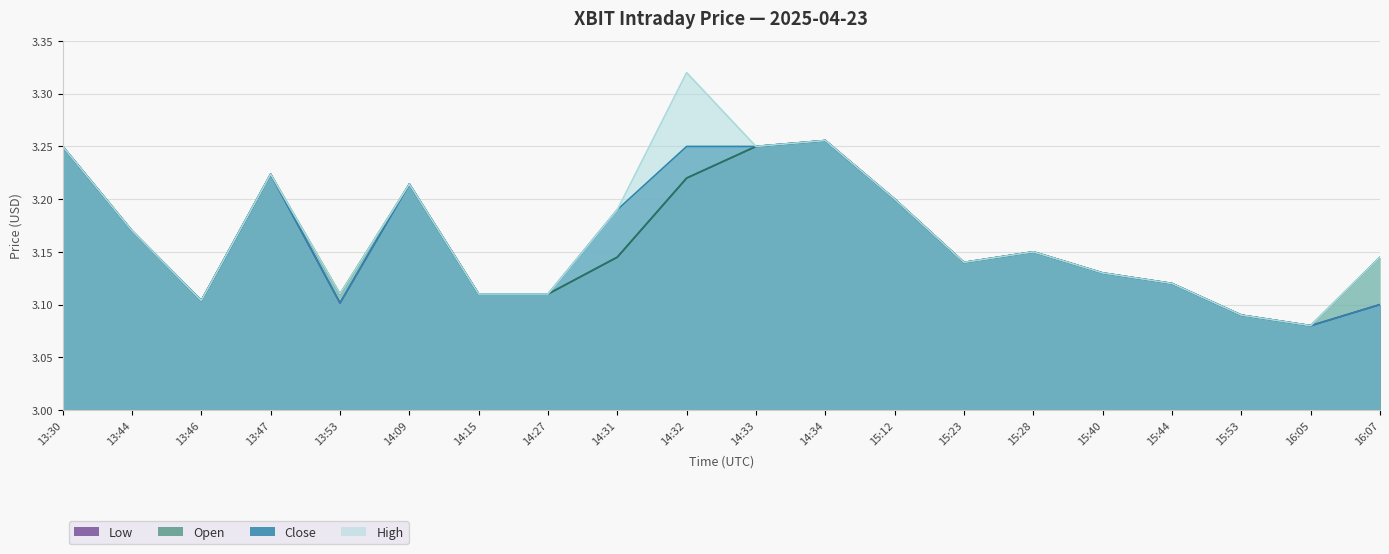

Reading left to right, what are all the values shown in this chart?

Low: 3.2	3.2	3.1	3.2	3.1	3.2	3.1	3.1	3.1	3.2	3.2	3.3	3.2	3.1	3.1	3.1	3.1	3.1	3.1	3.1
Open: 3.2	3.2	3.1	3.2	3.1	3.2	3.1	3.1	3.1	3.2	3.2	3.3	3.2	3.1	3.1	3.1	3.1	3.1	3.1	3.1
Close: 3.2	3.2	3.1	3.2	3.1	3.2	3.1	3.1	3.2	3.2	3.2	3.3	3.2	3.1	3.1	3.1	3.1	3.1	3.1	3.1
High: 3.2	3.2	3.1	3.2	3.1	3.2	3.1	3.1	3.2	3.3	3.2	3.3	3.2	3.1	3.1	3.1	3.1	3.1	3.1	3.1